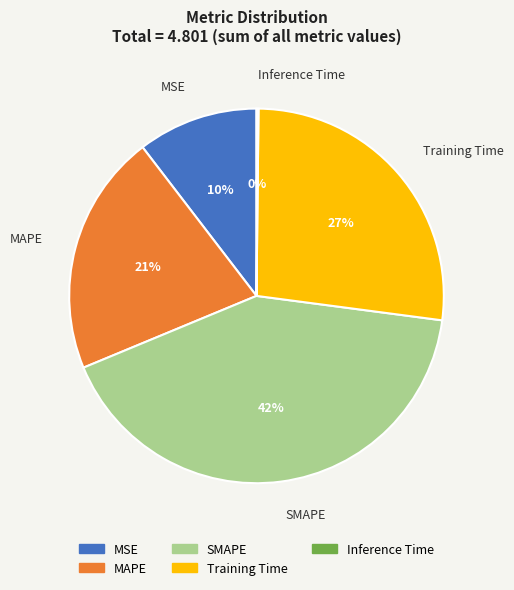

True or false: SMAPE accounts for 55% of the total.

False